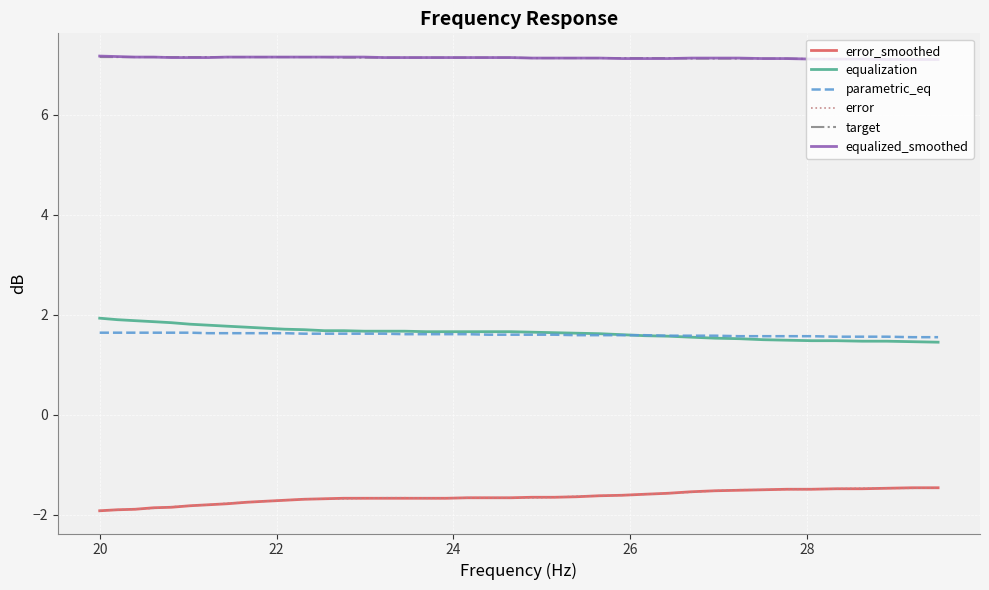

True or false: target and equalization intersect in this chart.

False